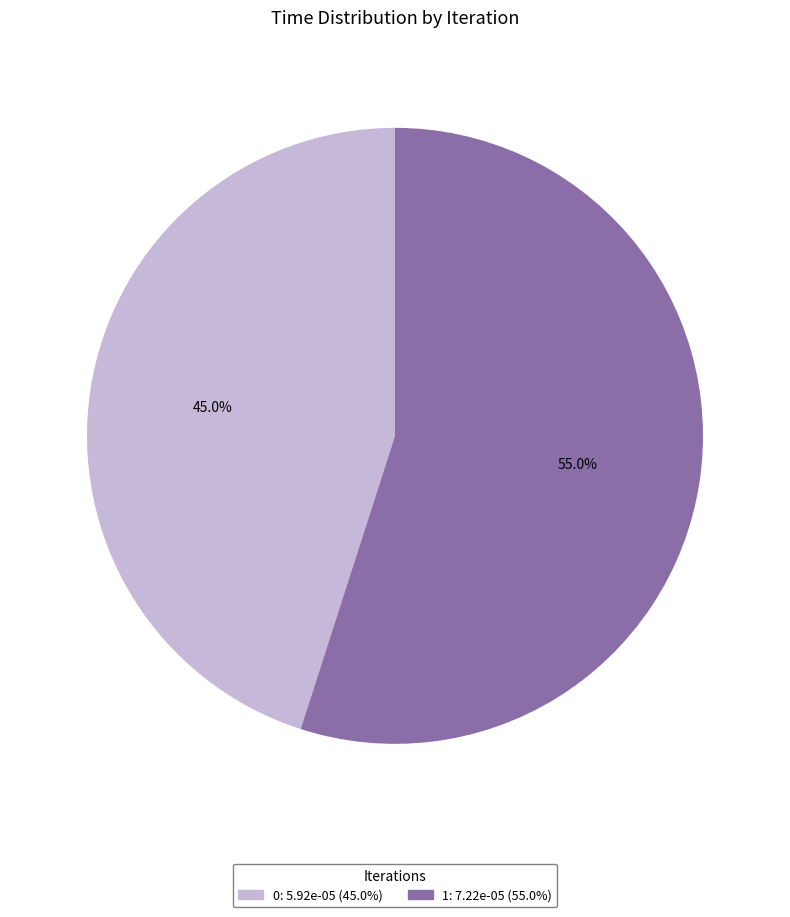

How many slices are in this pie chart?

2